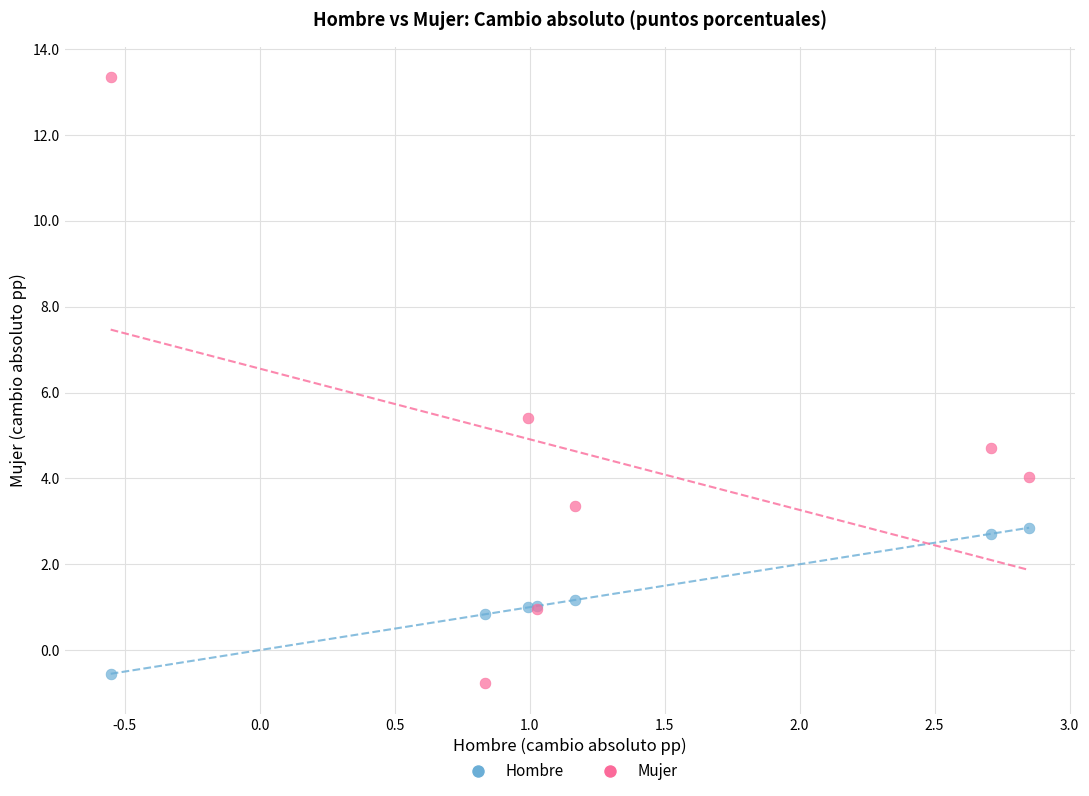

Which series has the largest Y range (max minus min)?

Mujer